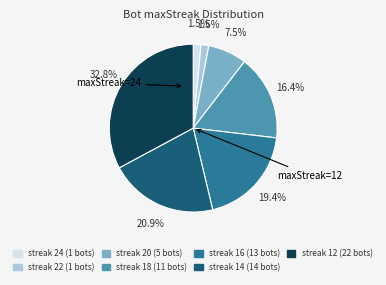

Is there any slice that represents more than half of the pie?

No